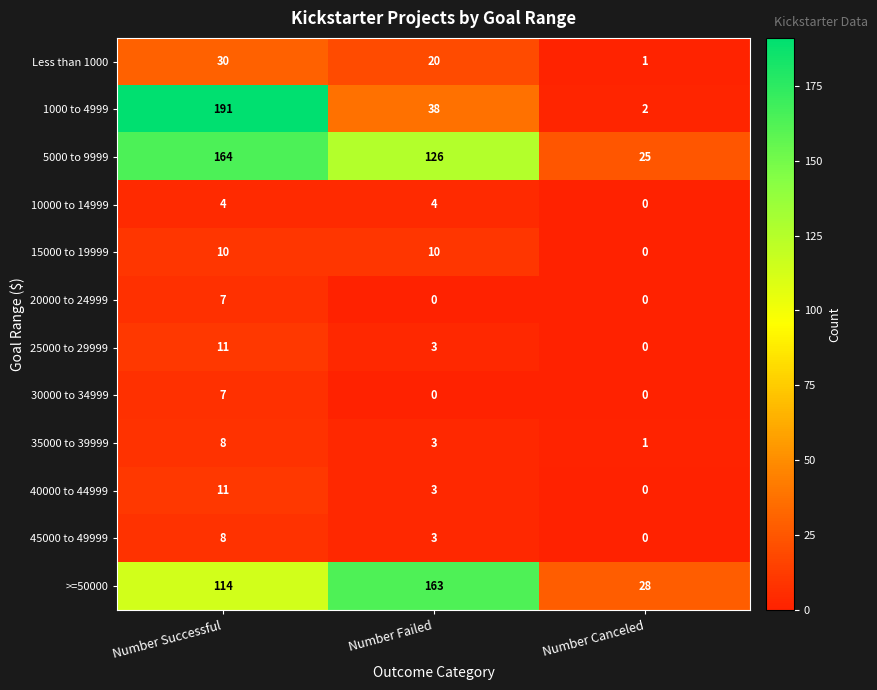

True or false: 15000 to 19999 has a value of -5 at Number Canceled.

False